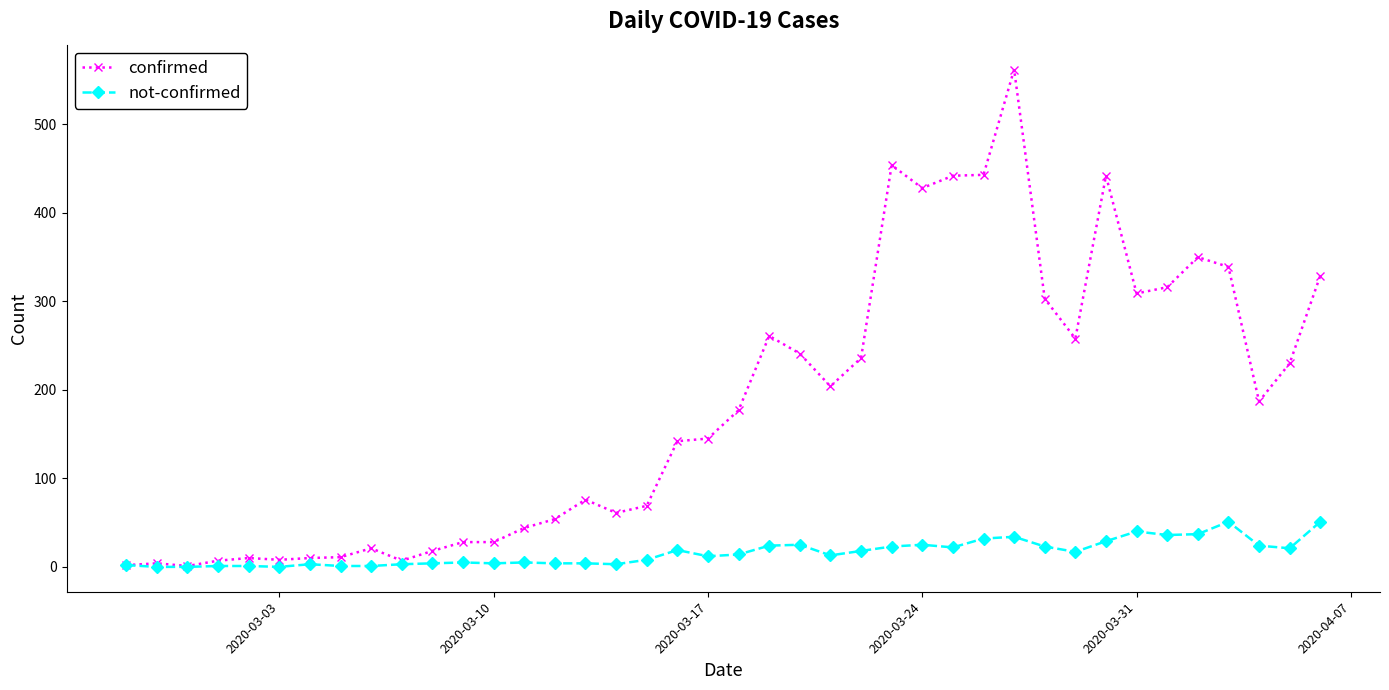

What is the maximum value for not-confirmed?

51